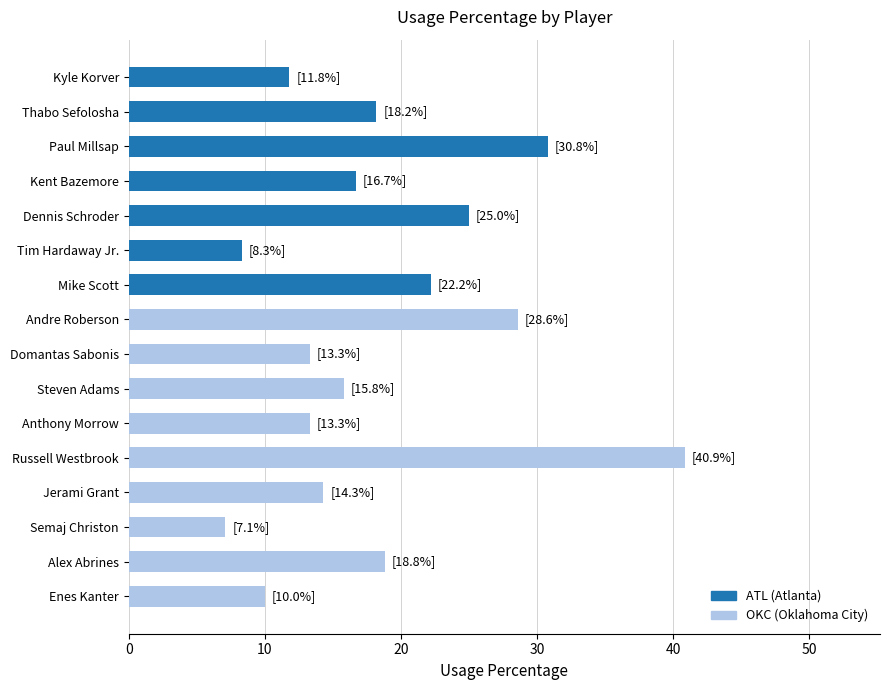

Does the chart contain stacked bars?

No